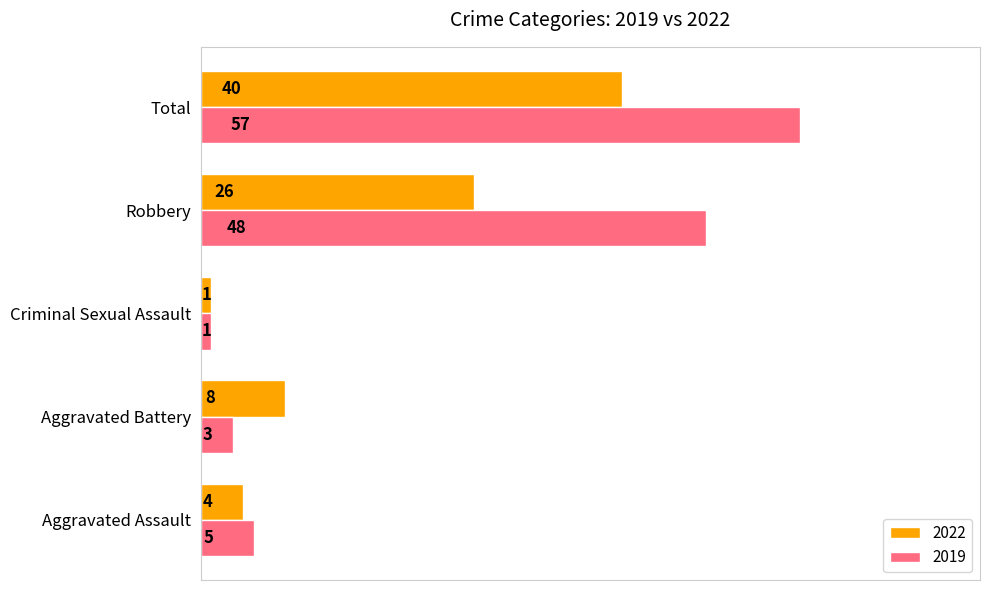

At which label is 2019 closest to 29?

Robbery